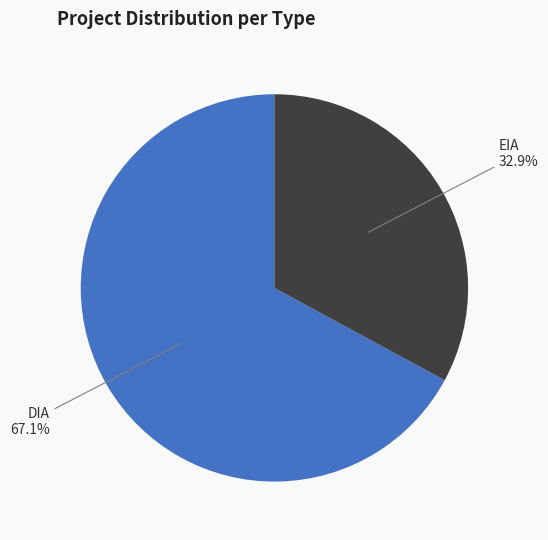

Is there any slice that represents more than half of the pie?

Yes